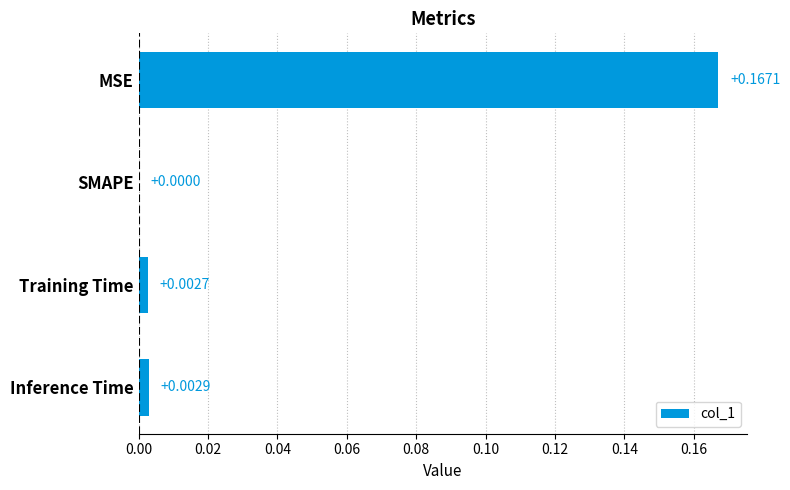

Which has a higher value, Inference Time or Training Time?

Inference Time